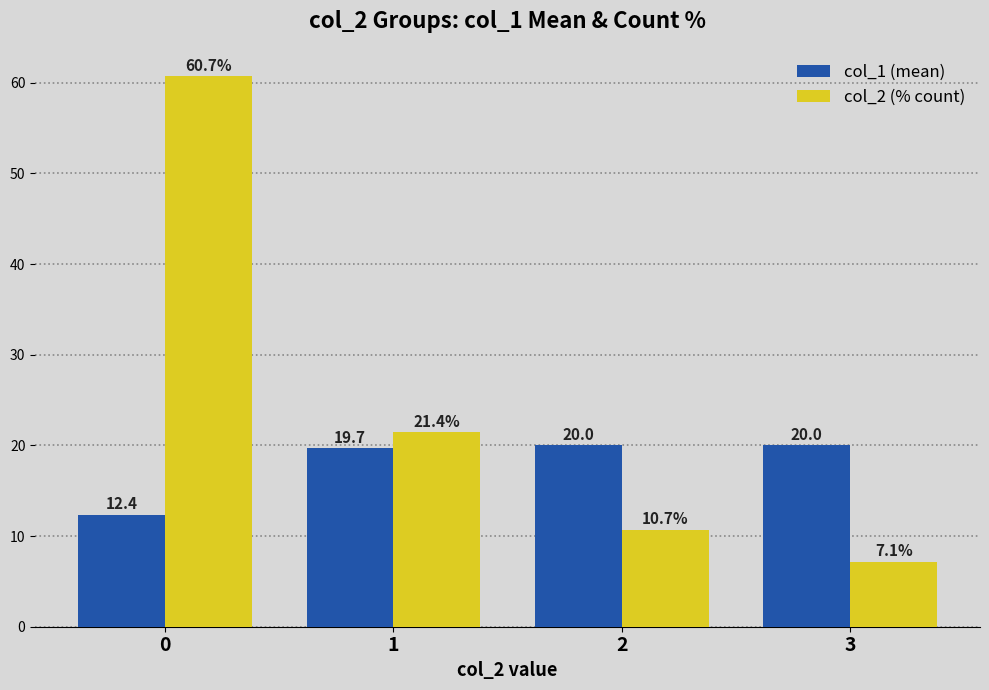

What are all the series names shown in the legend?

col_1 (mean), col_2 (% count)